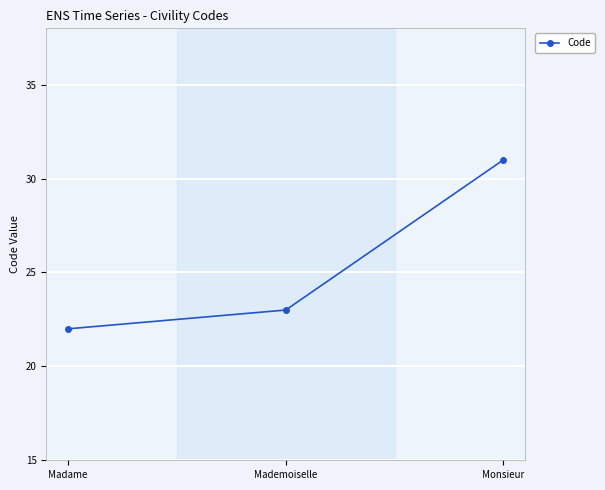

List the labels in order of value, largest first.

Monsieur, Mademoiselle, Madame